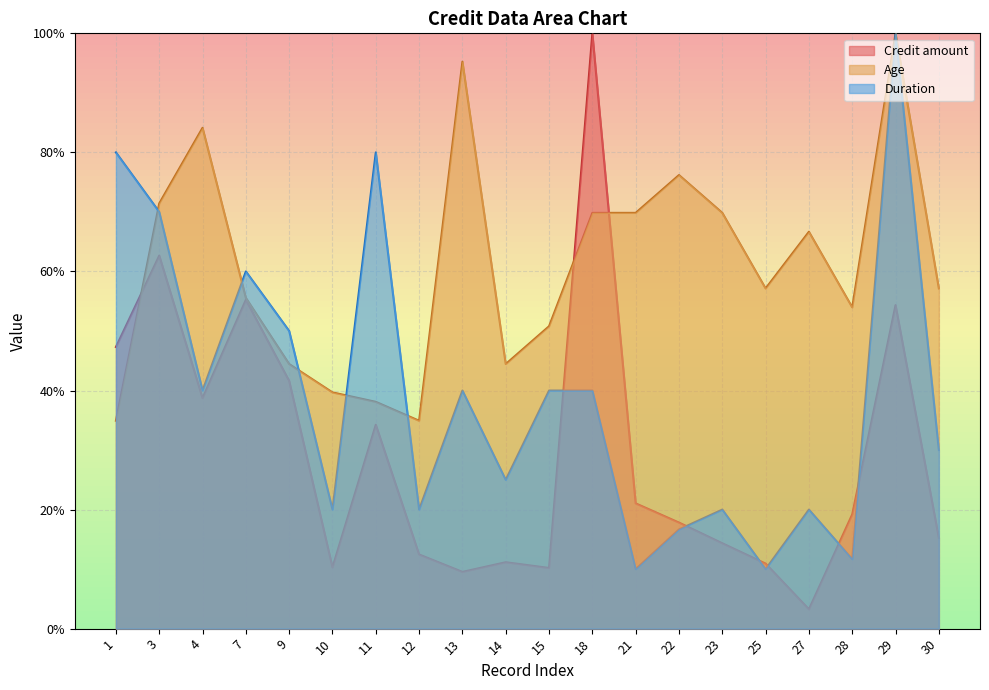

Where is the first local minimum for Age?

12